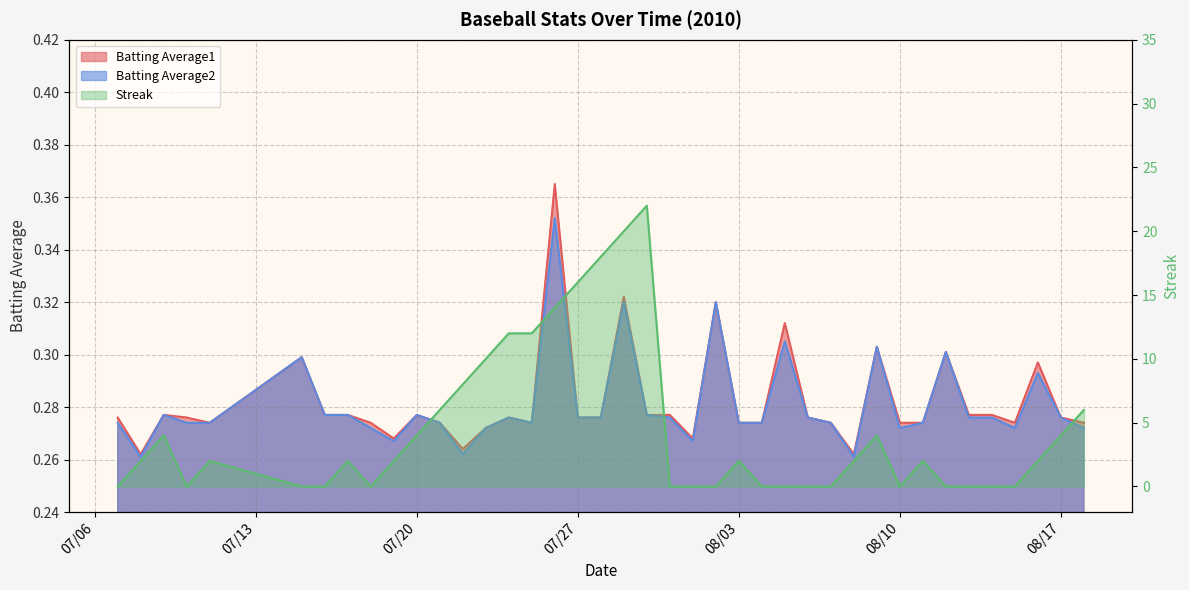

How many interior local valleys does the Batting Average1 series have?

8